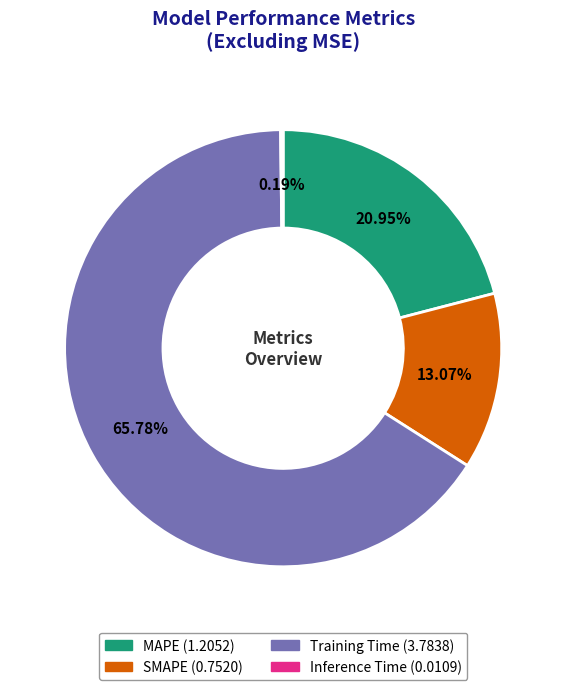

Does Training Time represent more than half of the total?

Yes